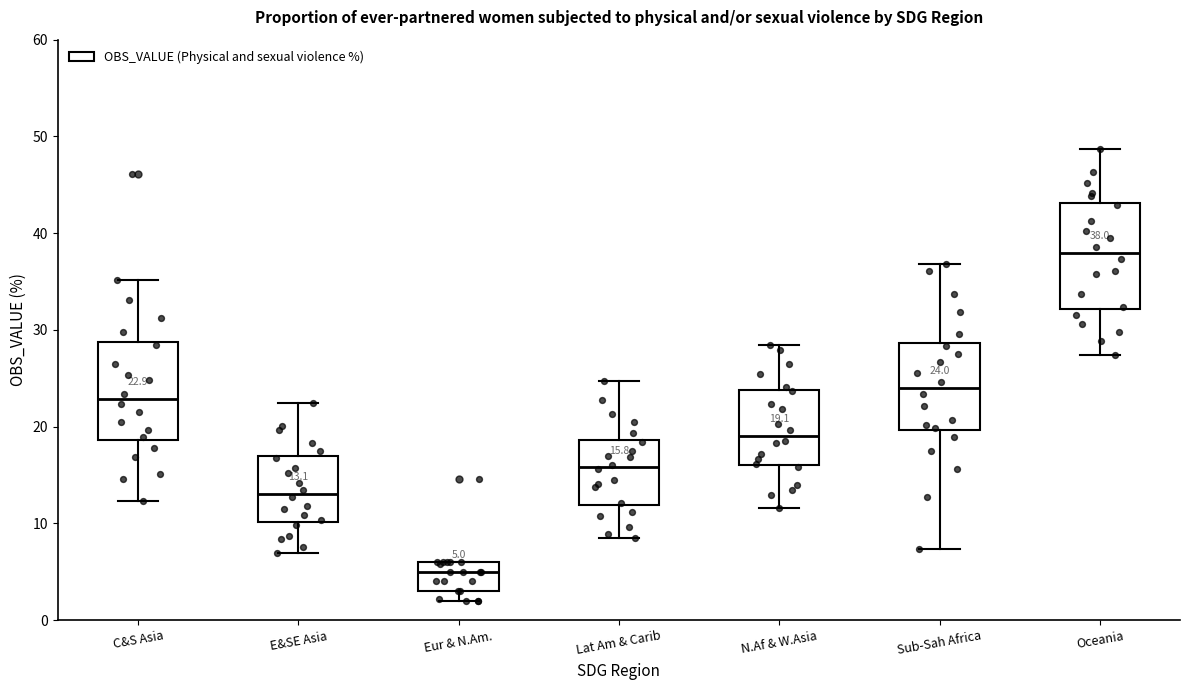

Which box has the lowest median line?

Eur & N.Am.